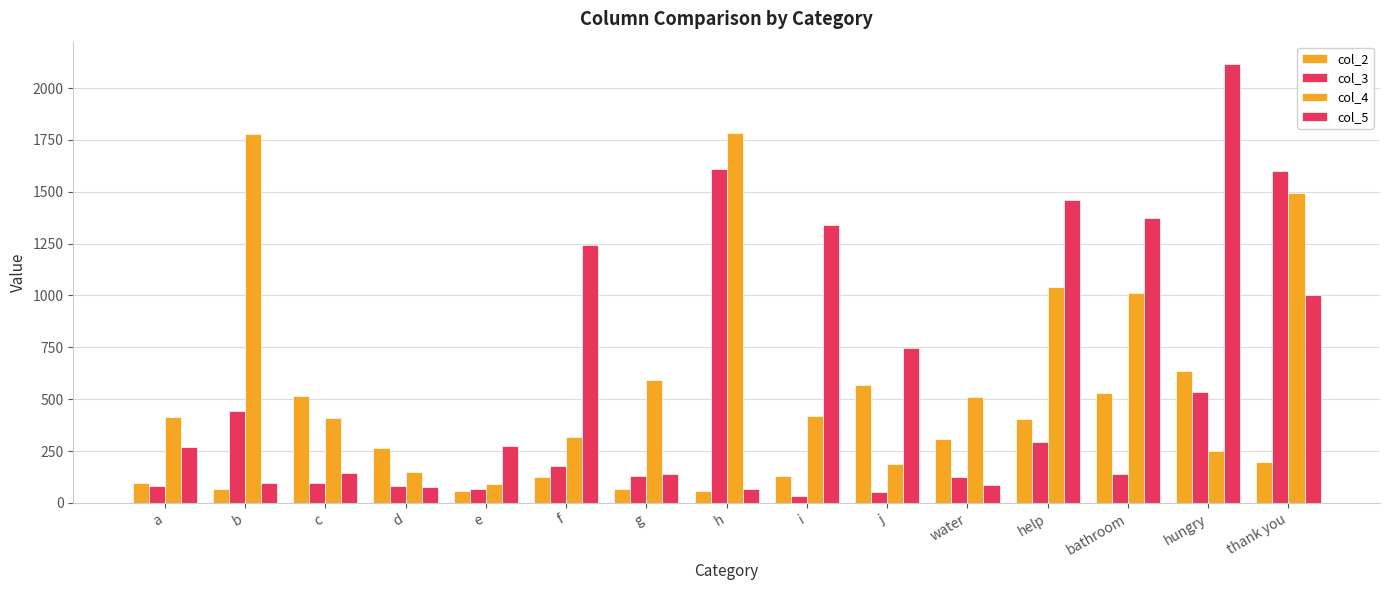

Read the col_2 value at bathroom.

532.0